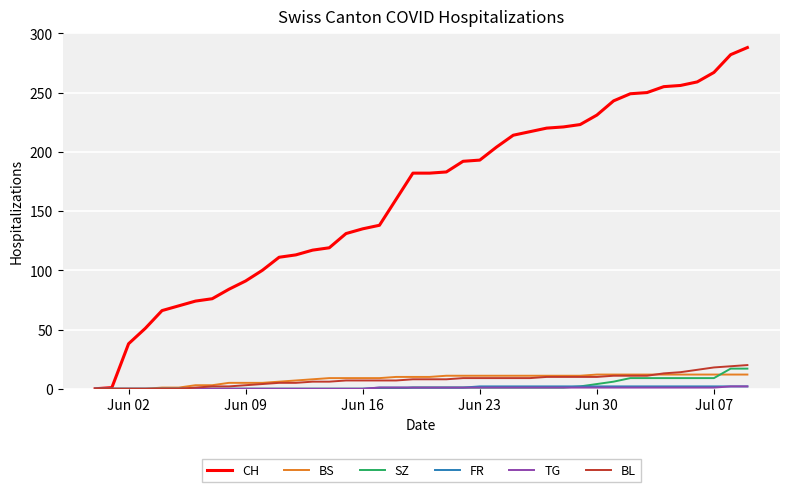

Does the chart display data point markers on the line(s)?

No